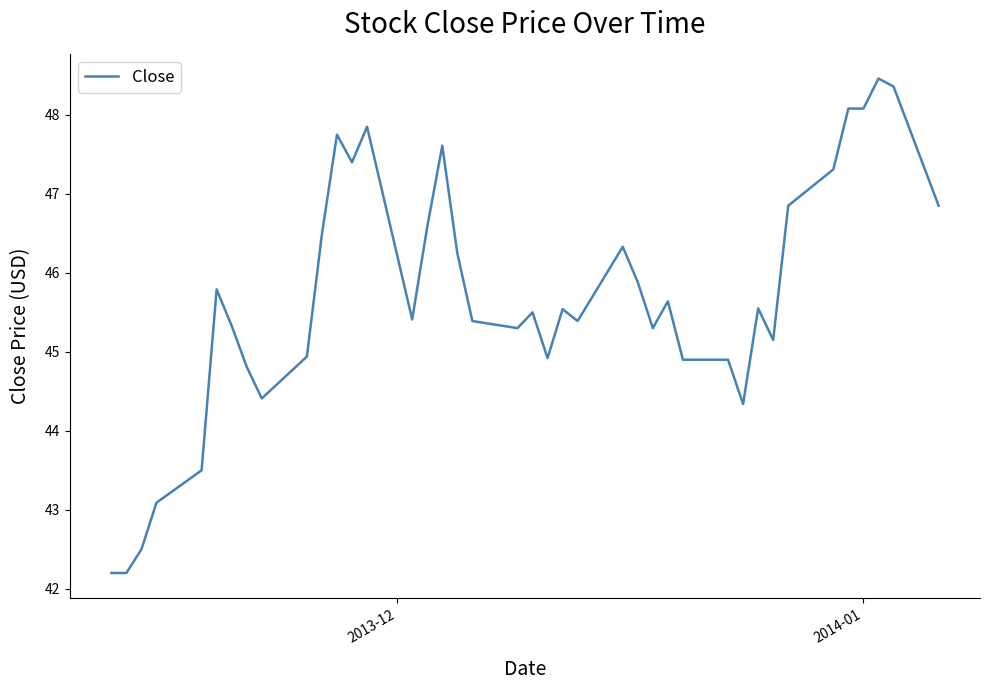

What is the smallest value displayed?

42.2